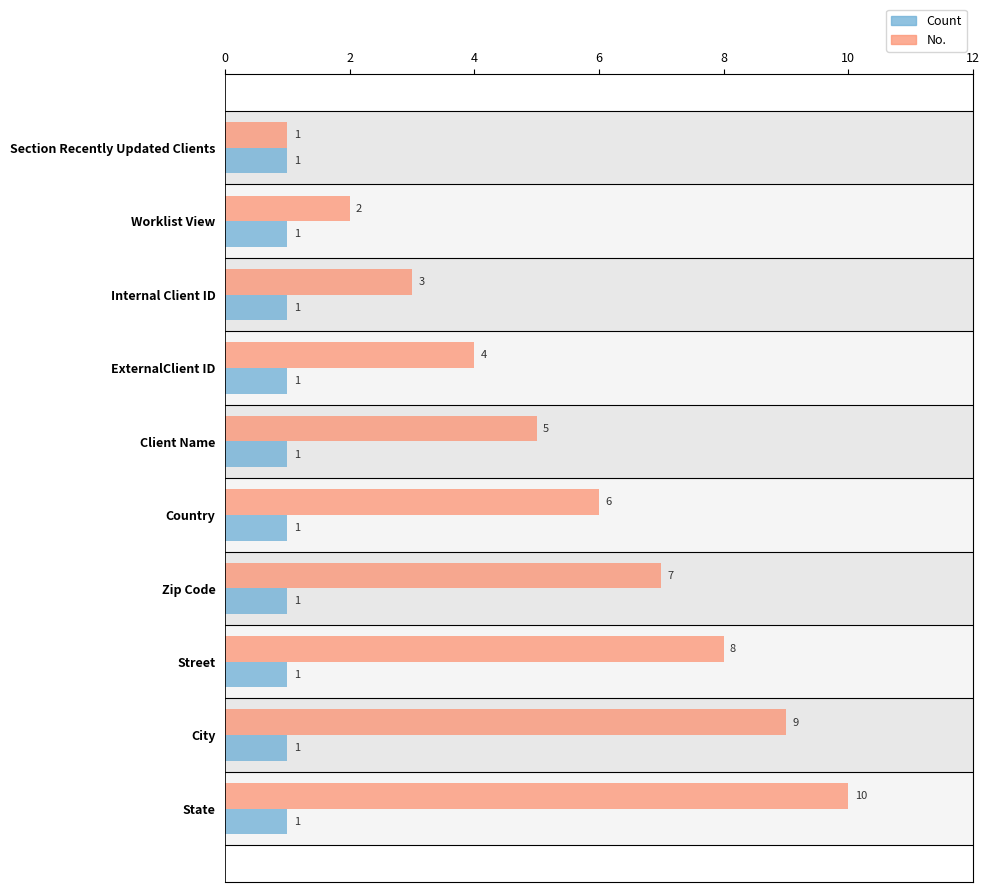

What is the difference between the highest and lowest values at Country?

5